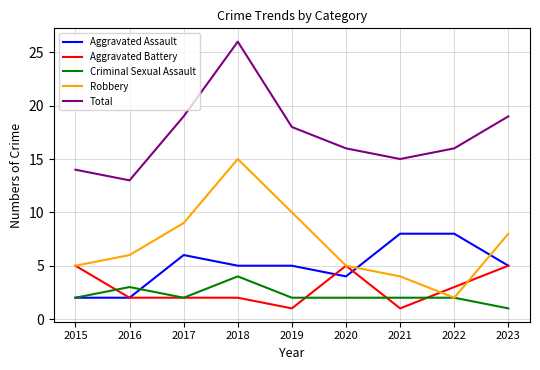

At which category does Aggravated Assault reach its first local peak?

2017